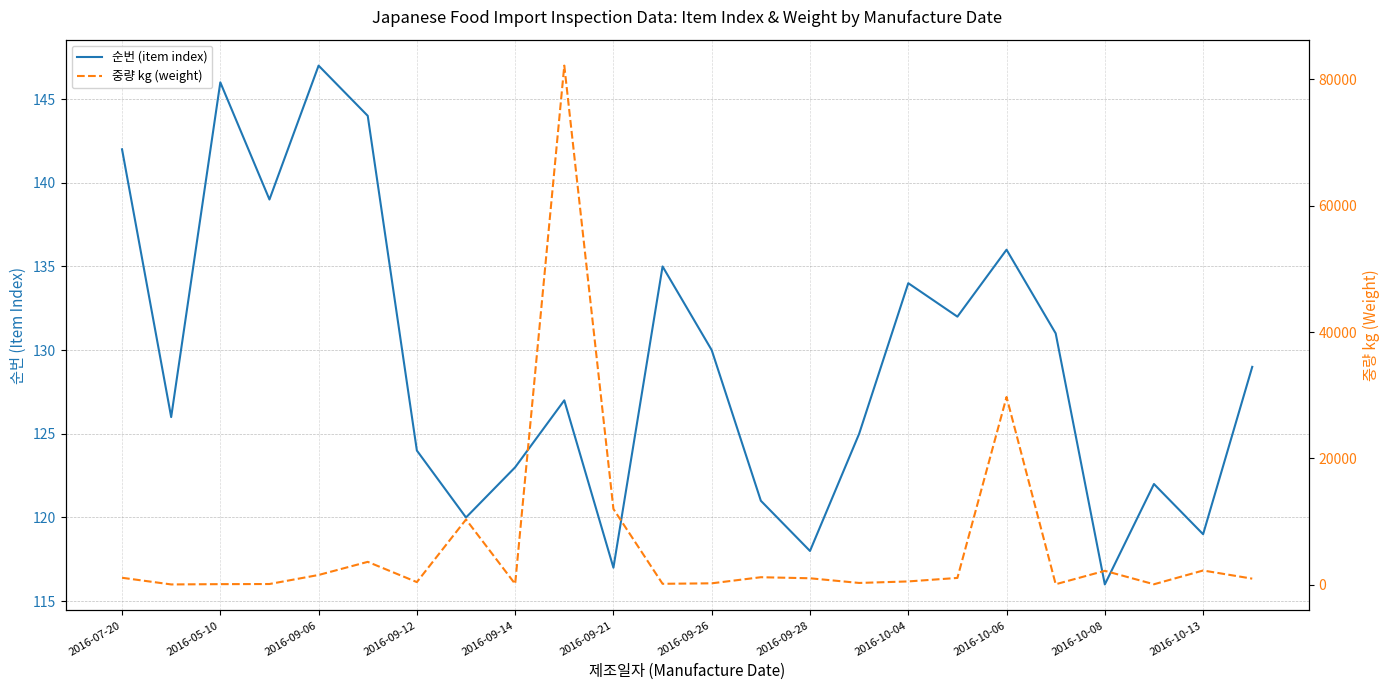

Which series has the largest total across all categories?

중량 kg (weight)